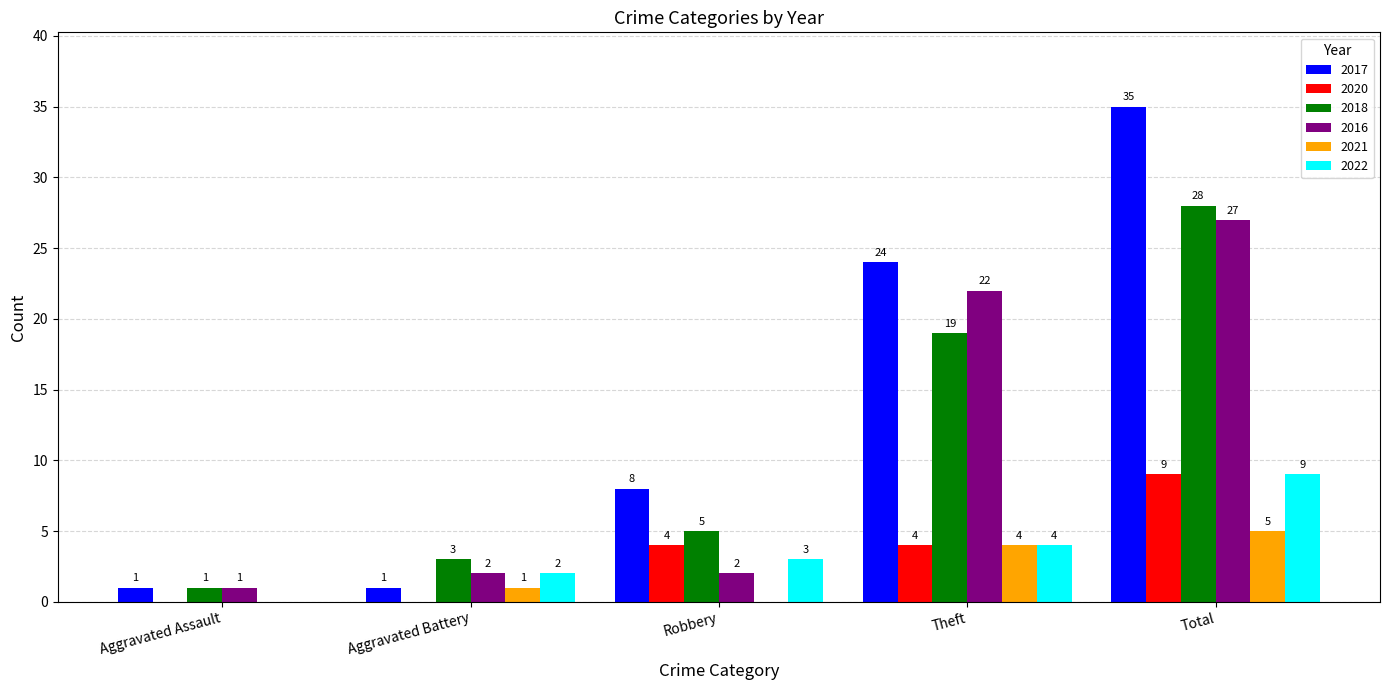

What is the total value across all series at Aggravated Assault?

3